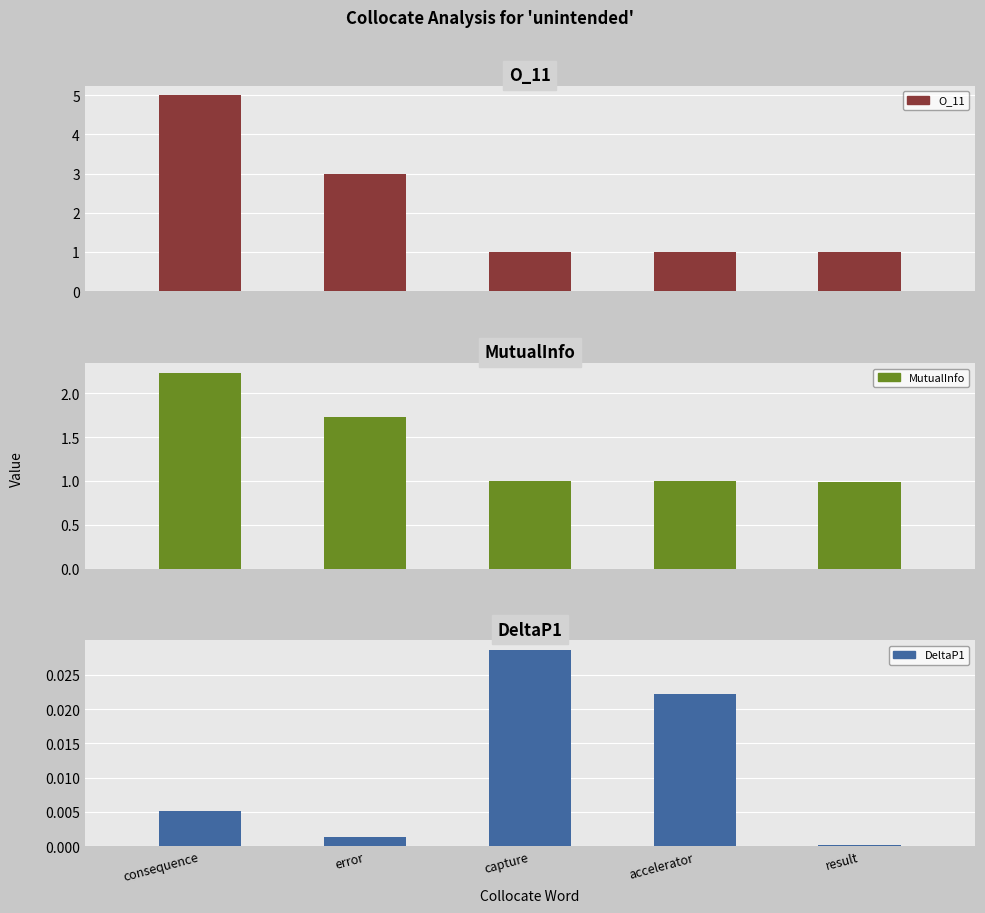

How many data points in O_11 are above 1?

2